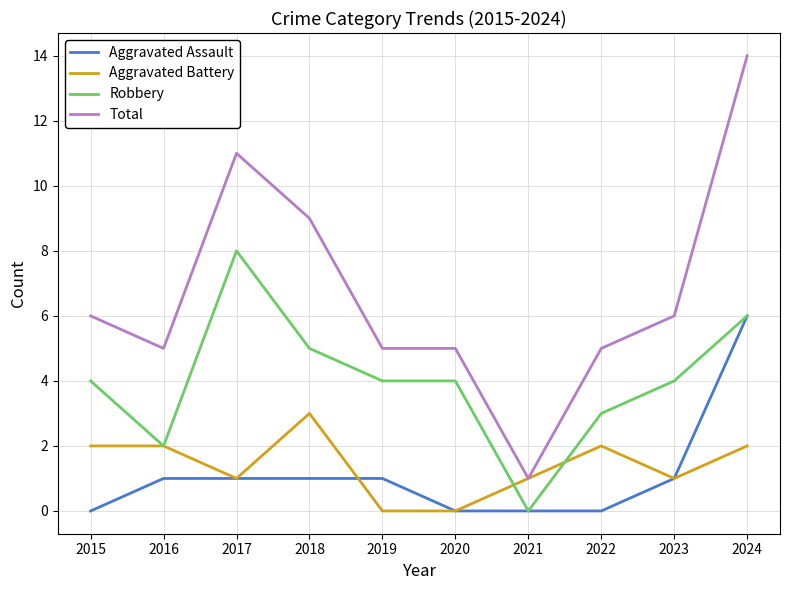

At how many categories does at least one series exceed 12?

1